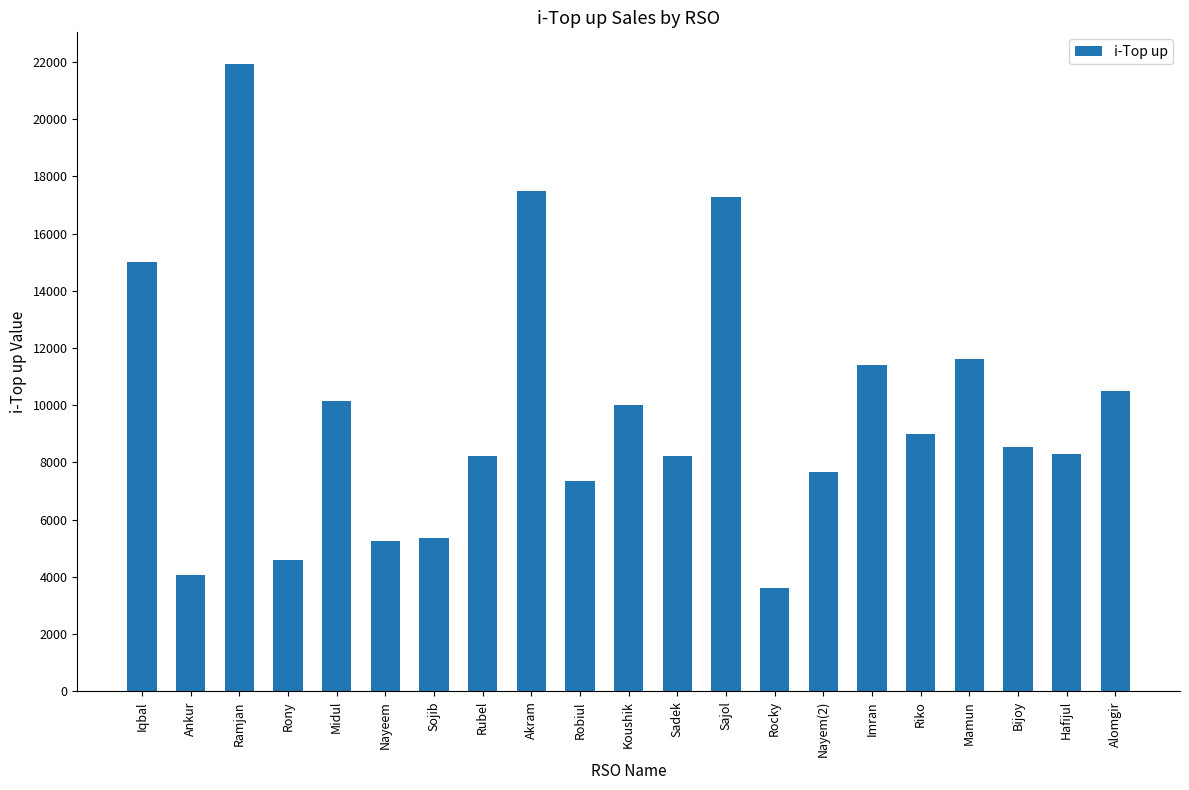

Which has a higher value, Ankur or Alomgir?

Alomgir